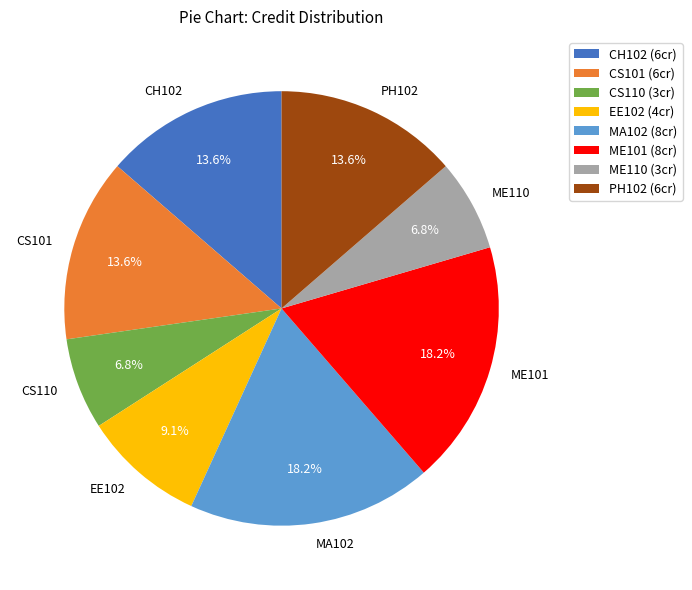

Between PH102 and CS110, which is larger?

PH102